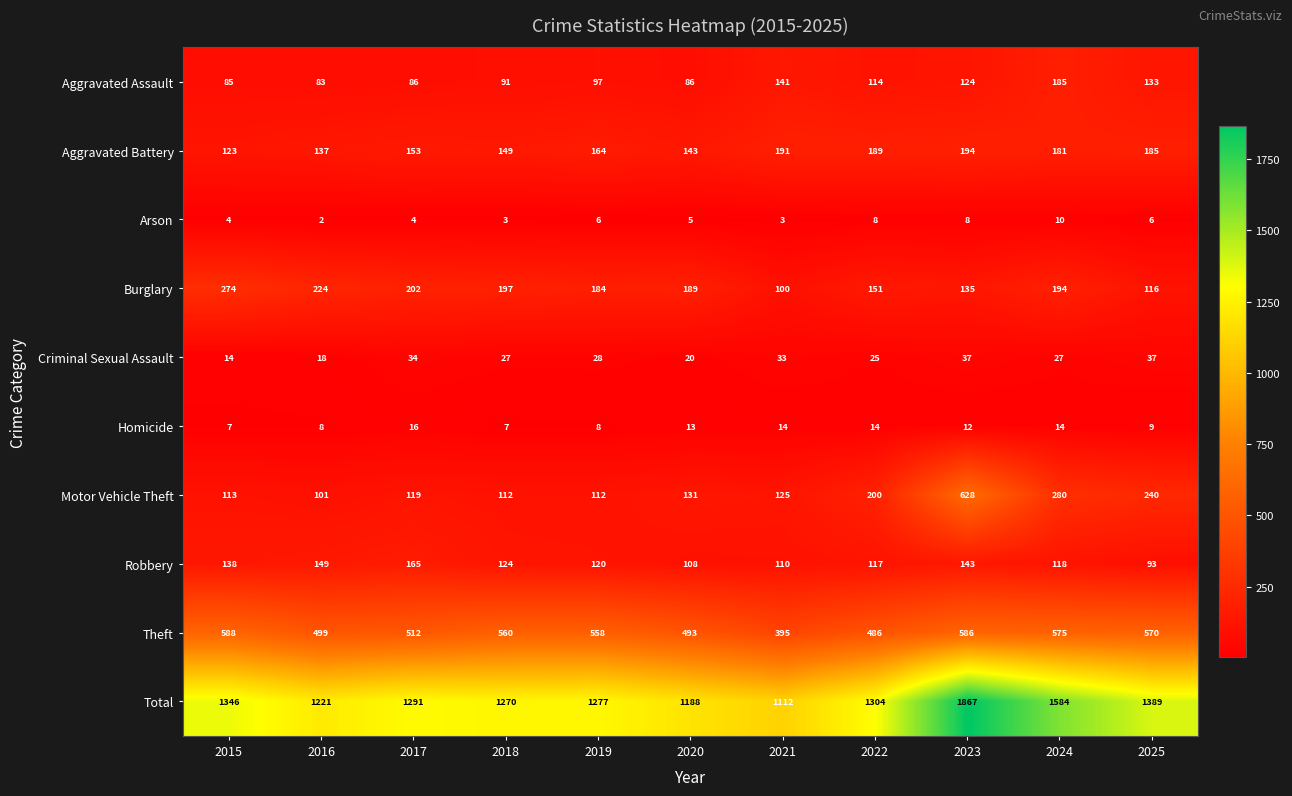

Which category has the lowest value across all series?

2016